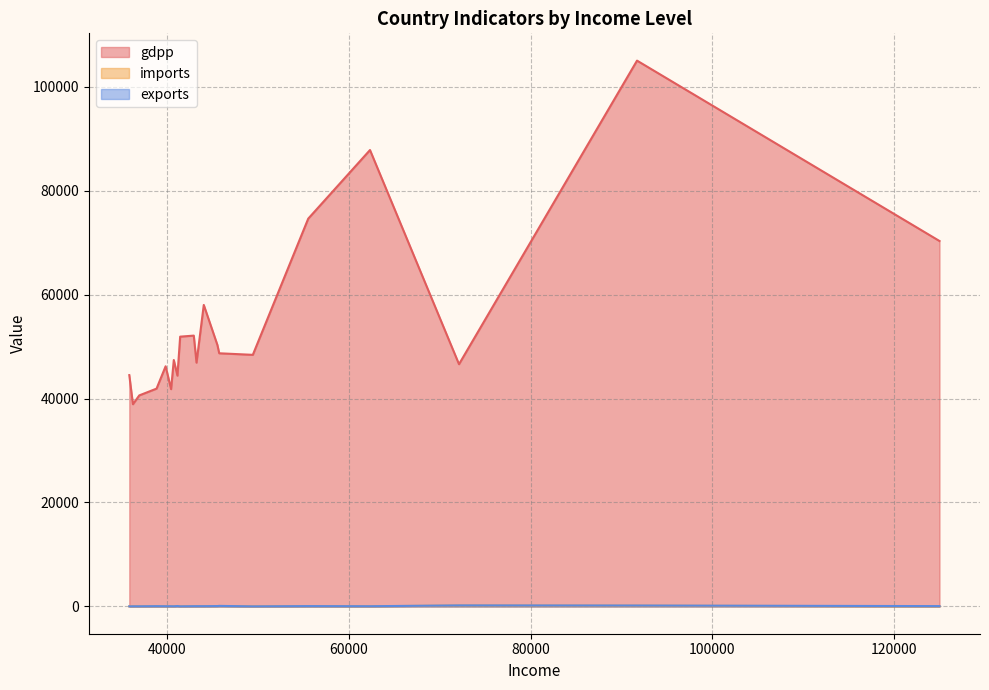

Between 55500 and 36200, which is larger?

55500